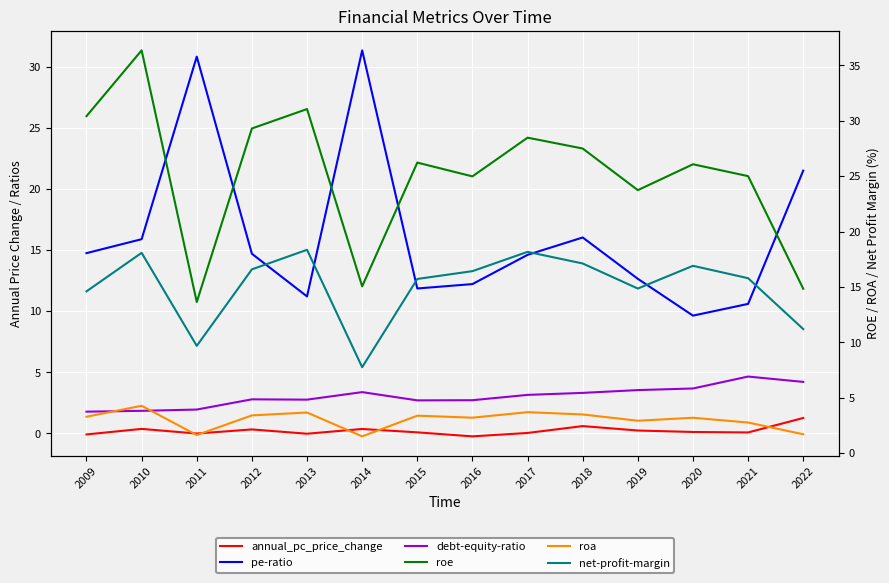

Read the debt-equity-ratio value at 2022.

4.2